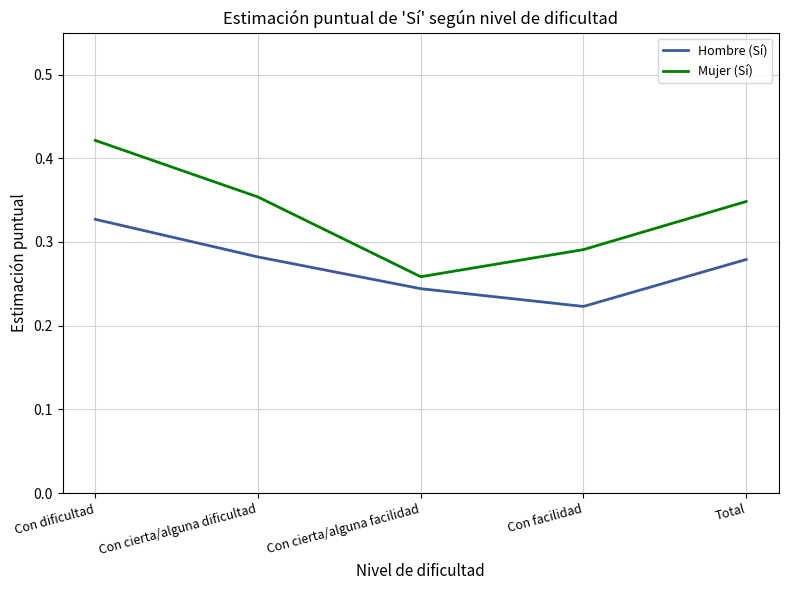

What position from the right is Con facilidad?

2